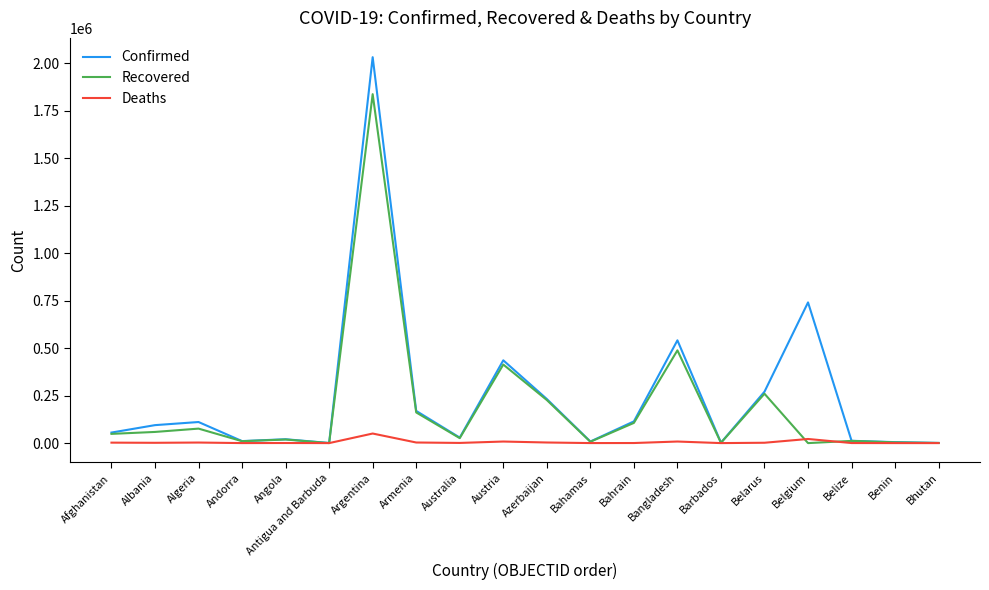

What is the average value of the Deaths series?

5321